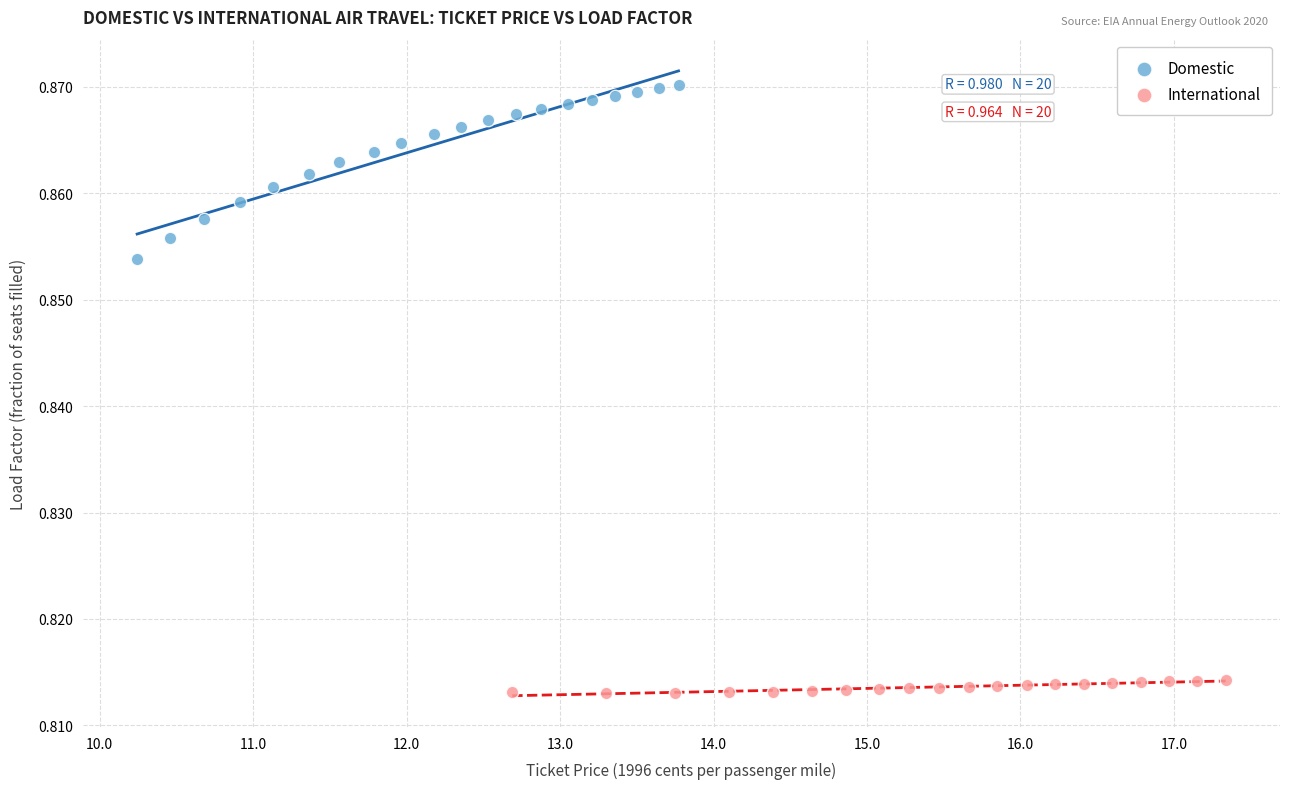

Which series has the widest spread of Y values?

Domestic